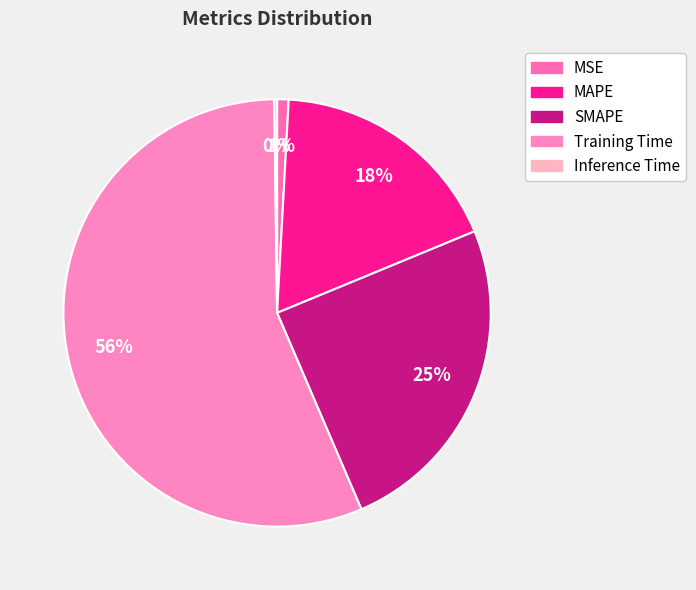

How many slices are in this pie chart?

5